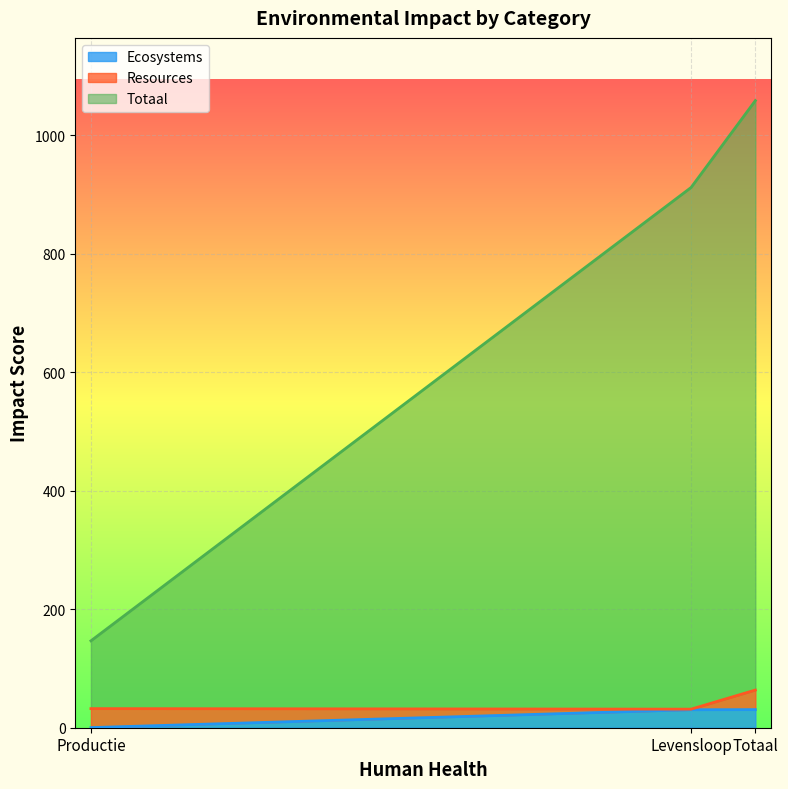

At which label is Ecosystems closest to 15?

Productie